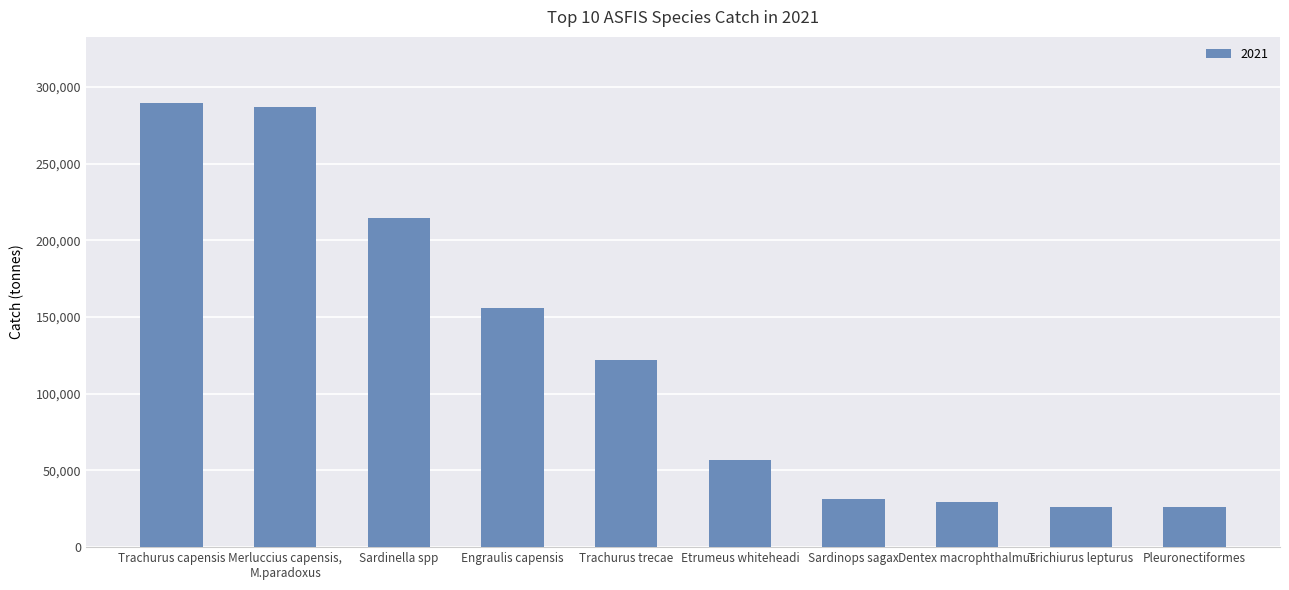

What position from the left is Engraulis capensis?

4